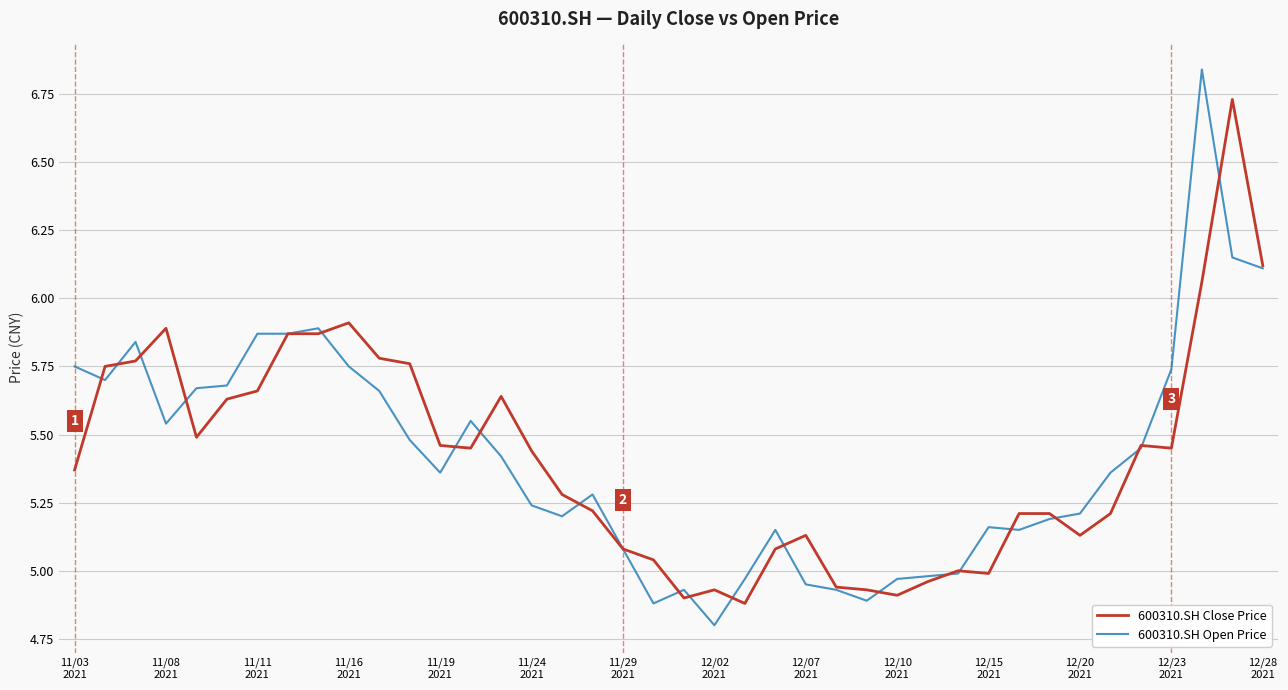

What is the lowest value of the 600310.SH Open Price series?

4.8